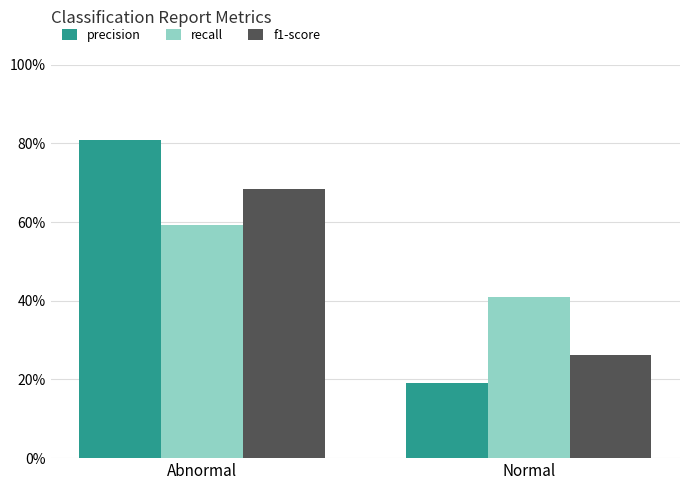

Reading right to left, transcribe all the data shown in this chart.

precision: 0.2	0.8
recall: 0.4	0.6
f1-score: 0.3	0.7